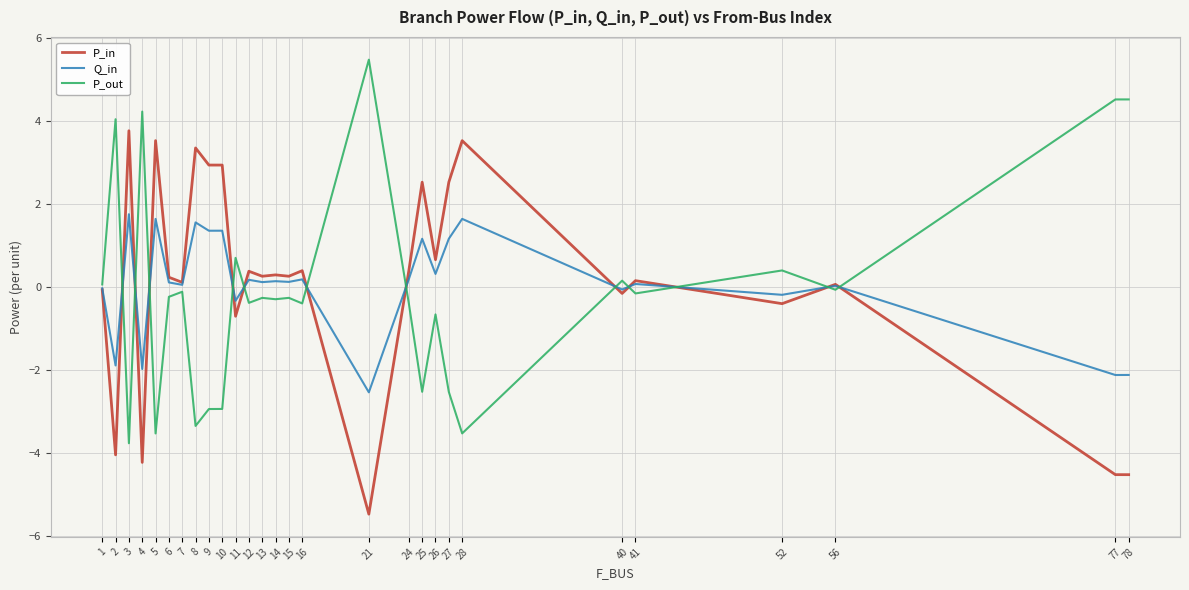

What is the average value of the P_out series?

-0.1